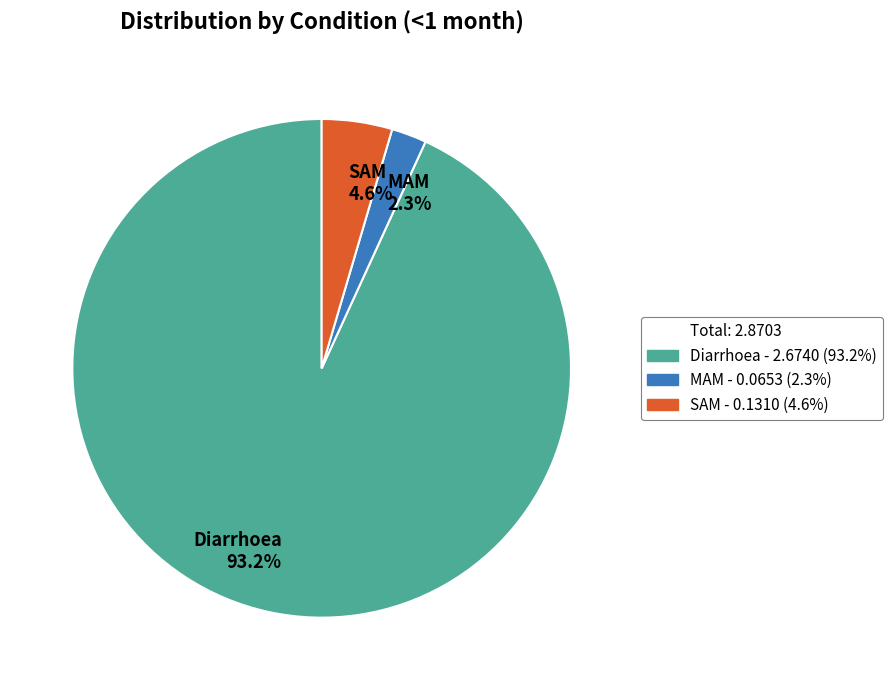

Count the number of slices in the pie.

3